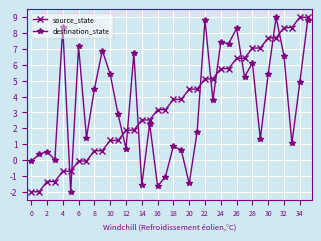

What is the sum of all source_state values?

126.0